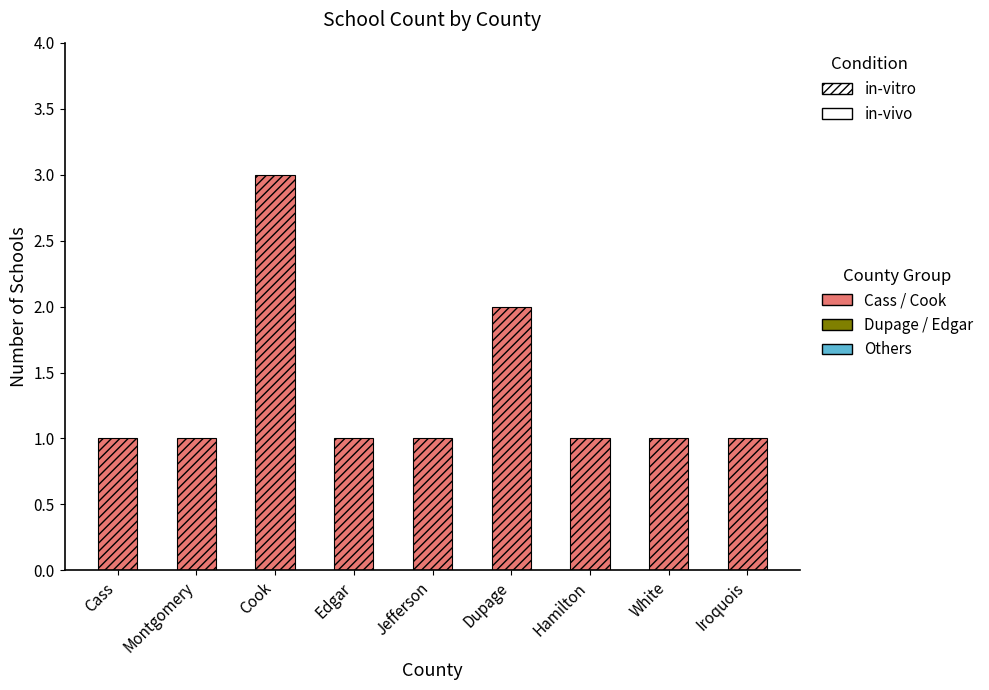

Does the chart contain stacked bars?

No